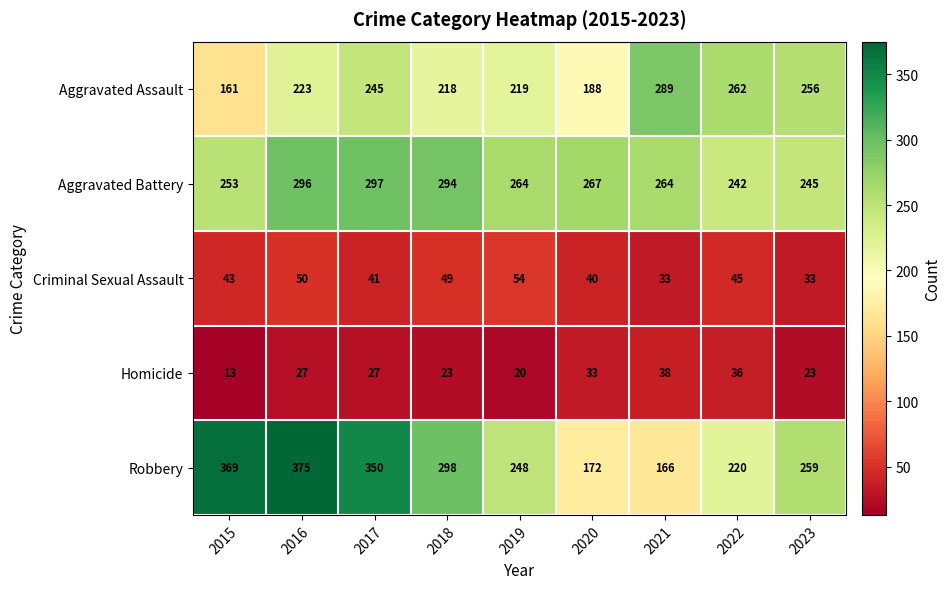

What is the sum of all Criminal Sexual Assault values?

388